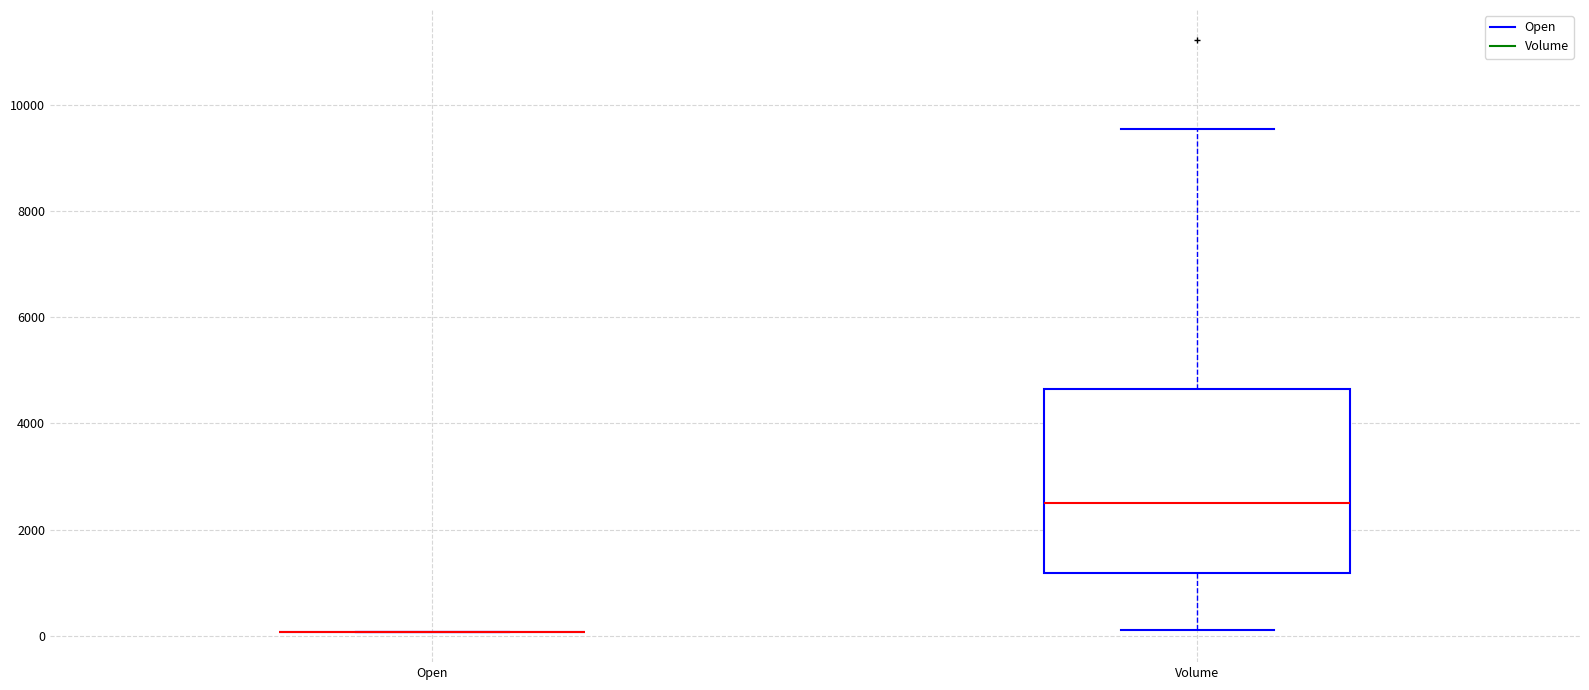

Reading left to right, read every box against the y-axis: the position of its median line, the range the box covers, and the ends of its whiskers. The values are not printed on the chart, so give them approximately, as read against the axis.

Open: box collapsed to a line at 0, whiskers 0 to 0
Volume: median 2600, box 1200 to 4600, whiskers 200 to 9600